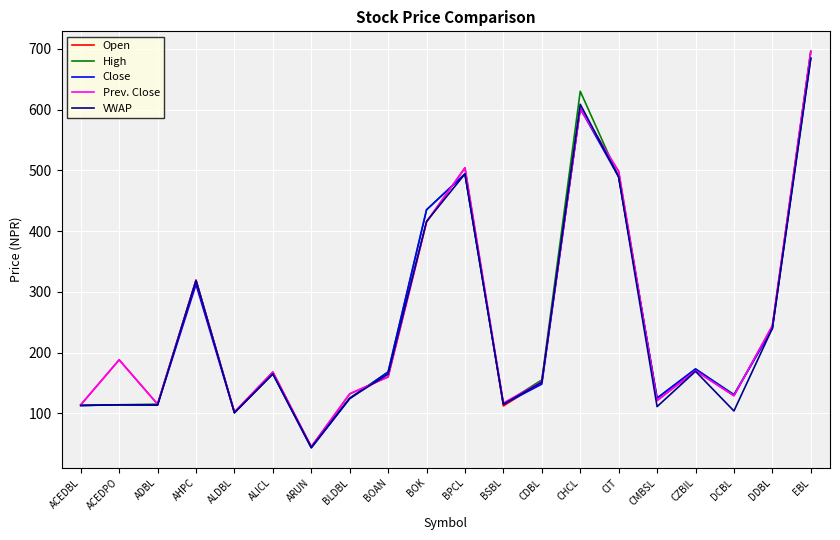

Which label corresponds to the largest value in the chart?

EBL